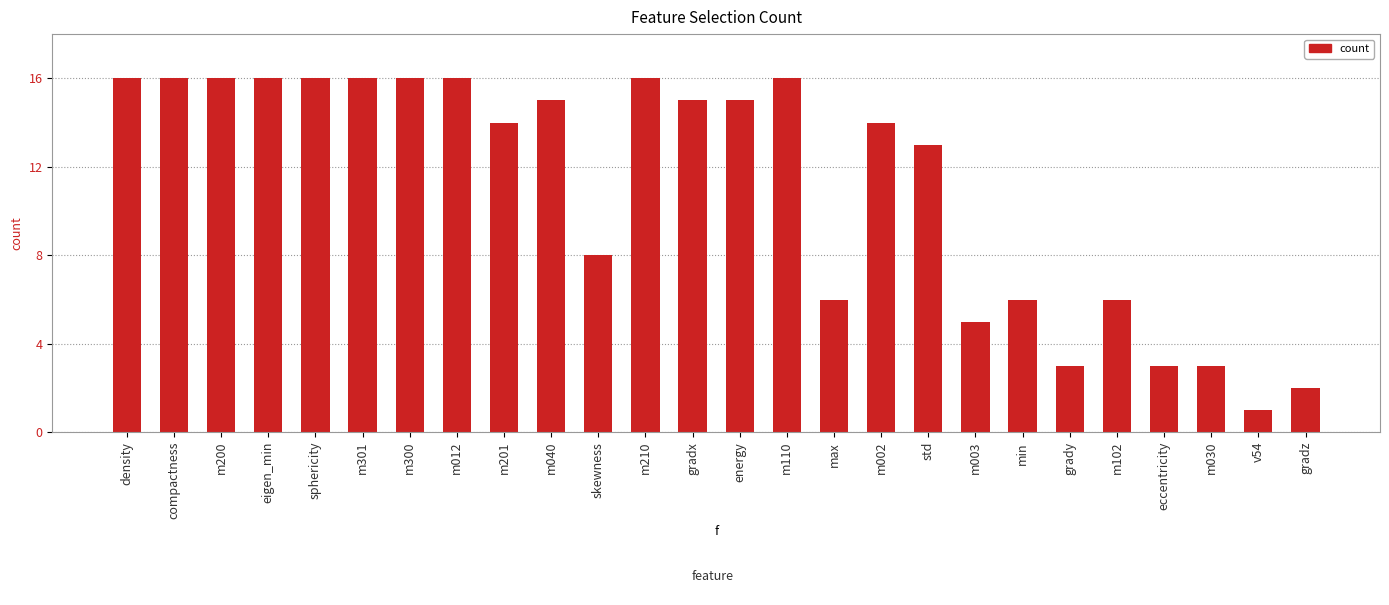

What is the average value?

11